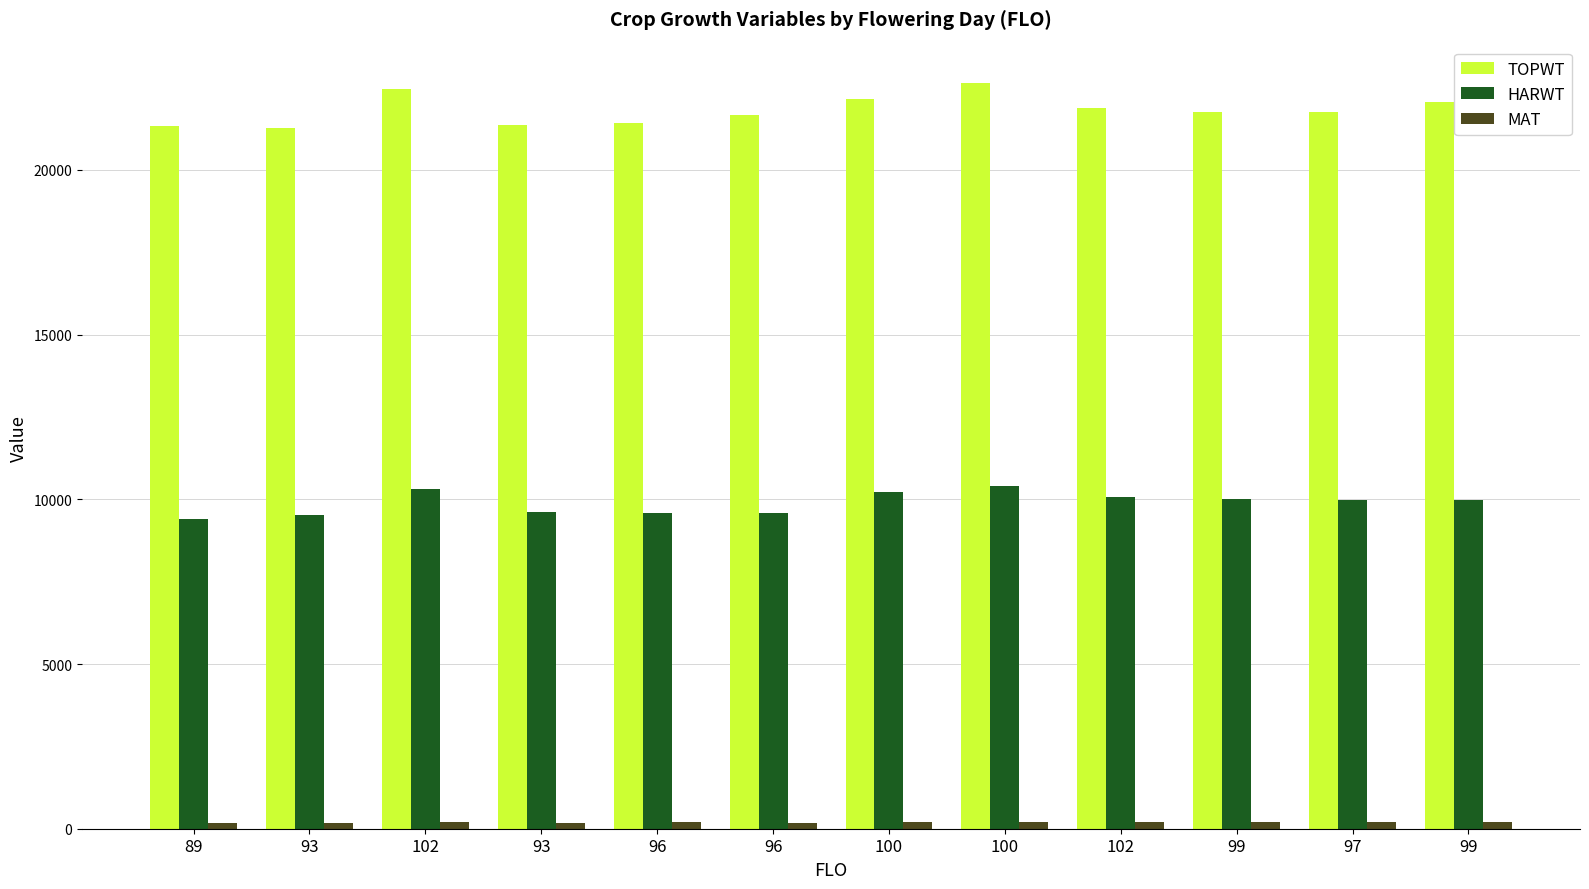

Which series has the largest total across all categories?

TOPWT